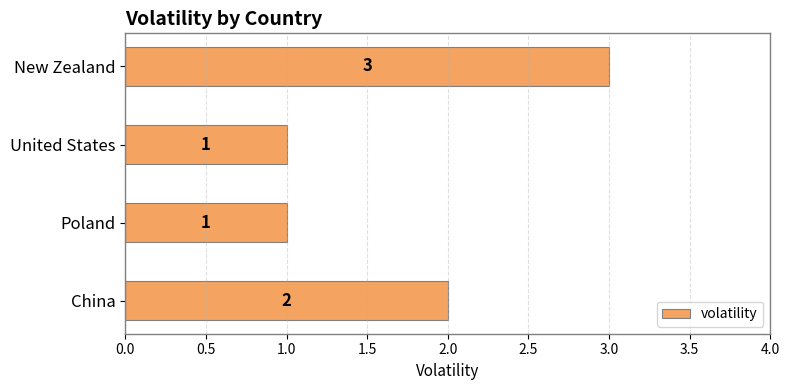

What is the difference between the maximum and minimum values?

2